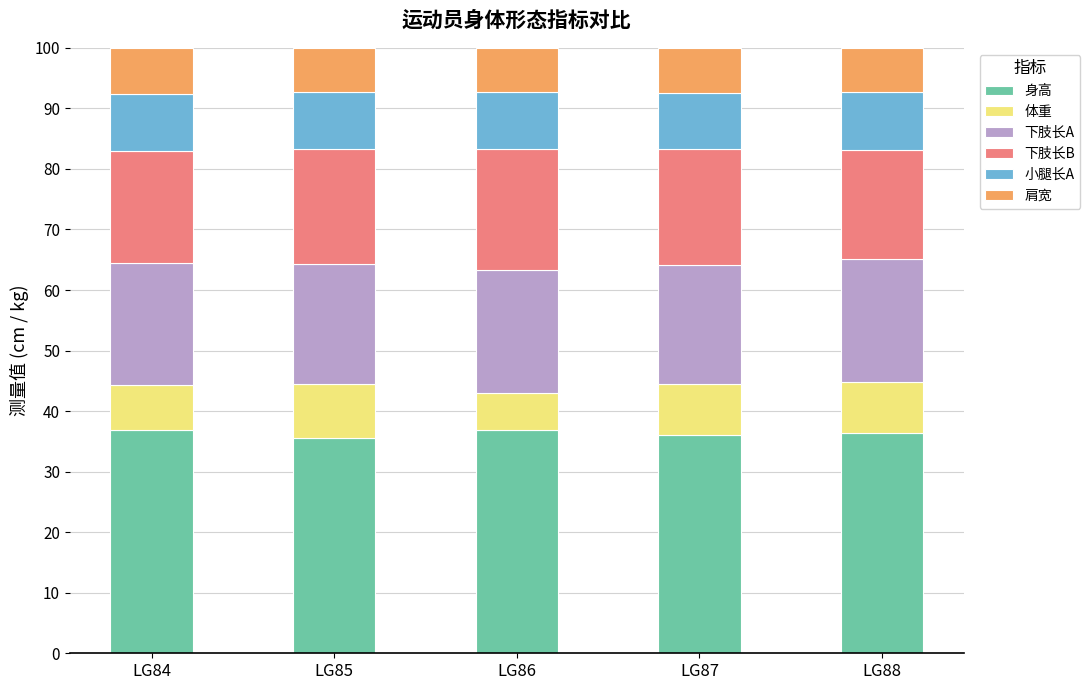

What is the minimum value for 身高?

35.5